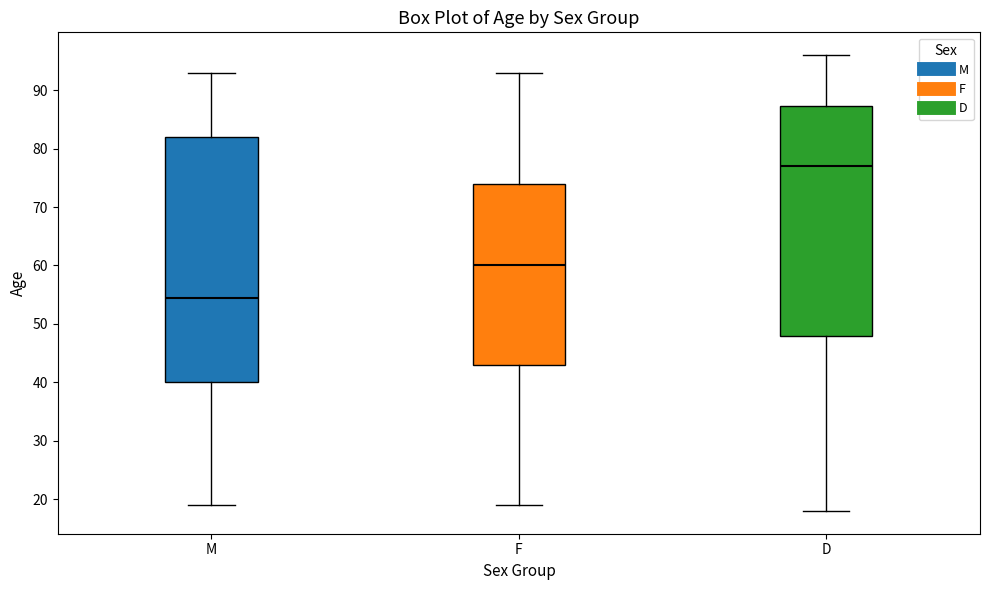

Reading left to right, transcribe this box plot: for each box, give where its median line is, the range the box spans, and where its two whiskers end, as read against the y-axis. The values are not printed on the chart, so give them approximately, as read against the axis.

M: median 55, box 40 to 82, whiskers 19 to 93
F: median 60, box 43 to 74, whiskers 19 to 93
D: median 77, box 48 to 87, whiskers 18 to 96